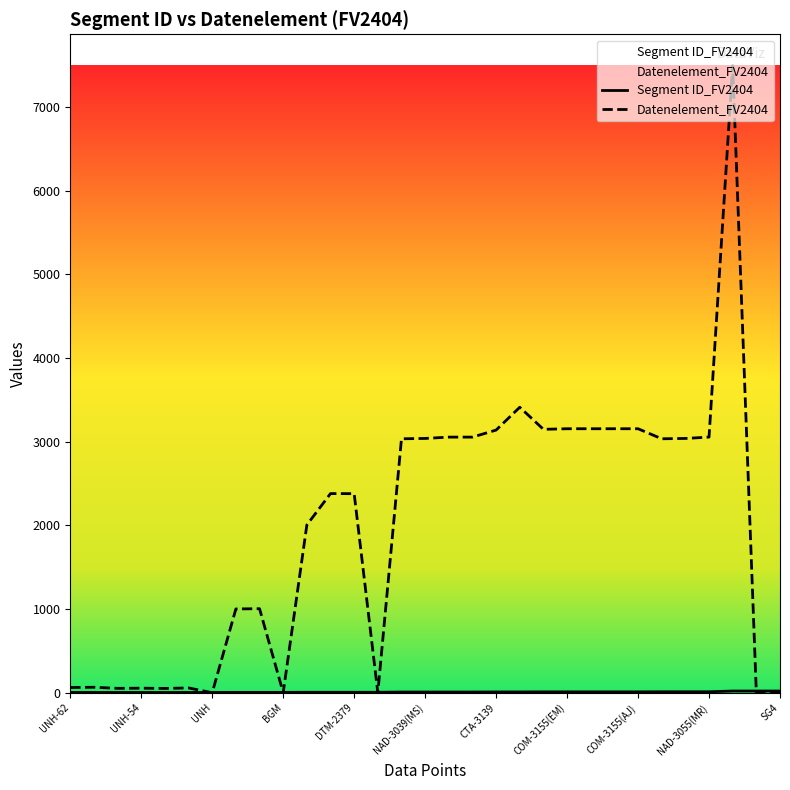

Does the chart display data point markers on the line(s)?

No